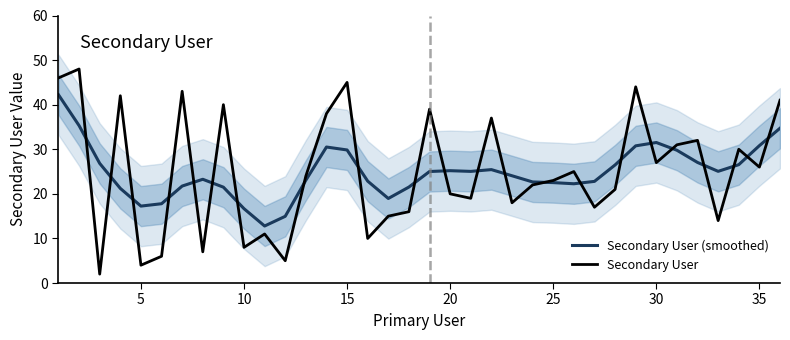

List the series in order of their peak value, lowest first.

Secondary User (smoothed), Secondary User